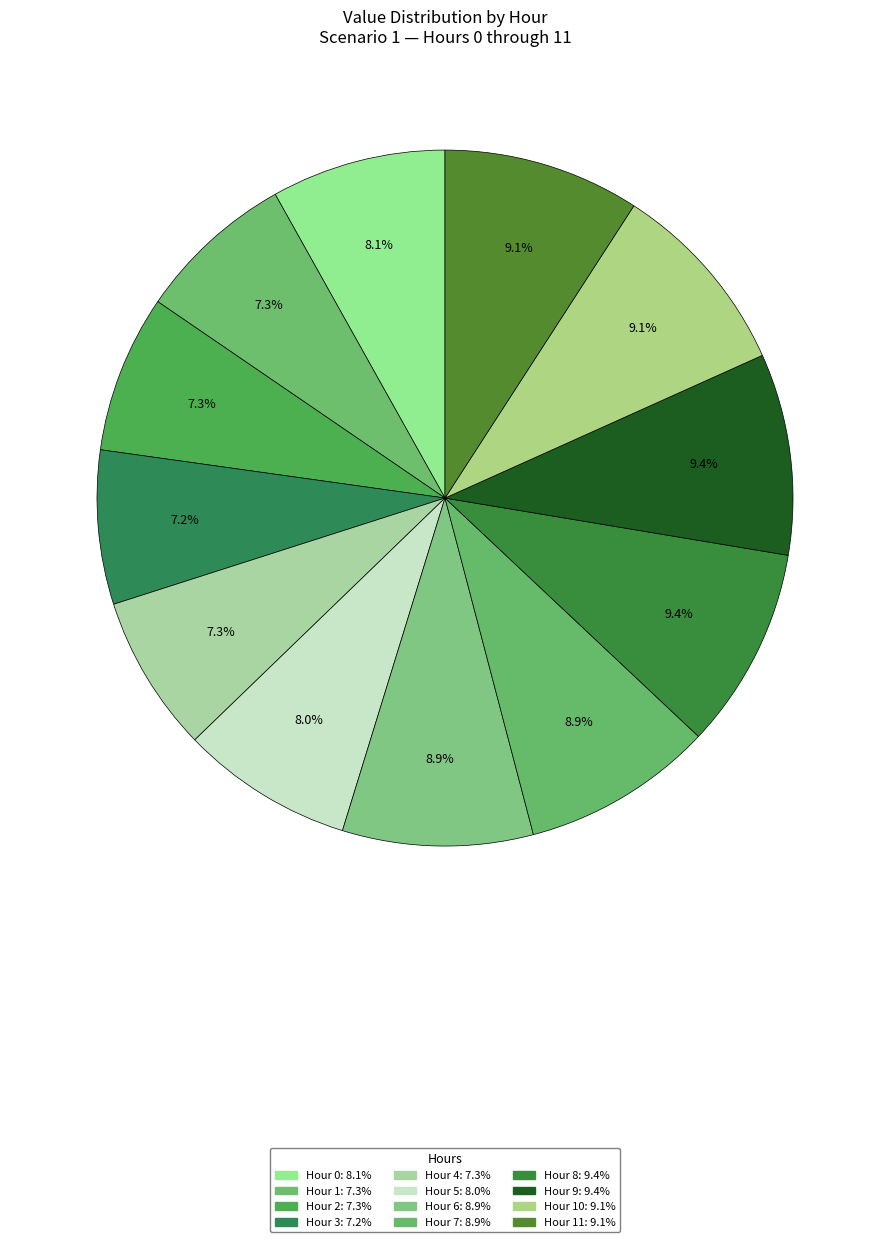

To the nearest percent, what is the difference between the largest and smallest slice percentages?

2%